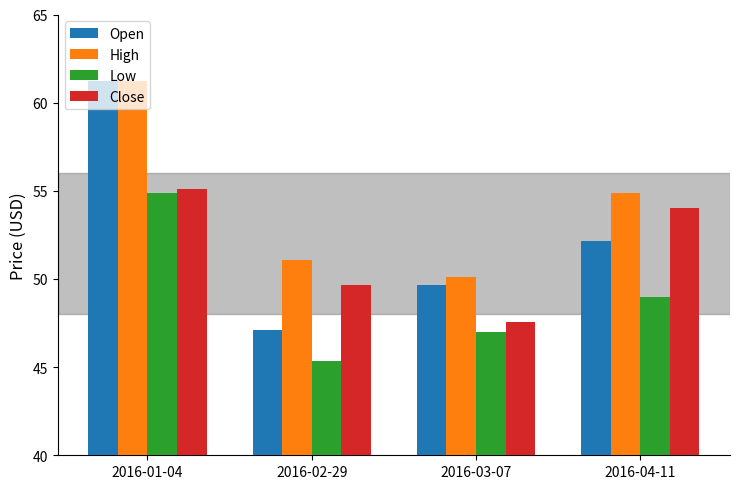

What is the sum of all Close values?

206.3